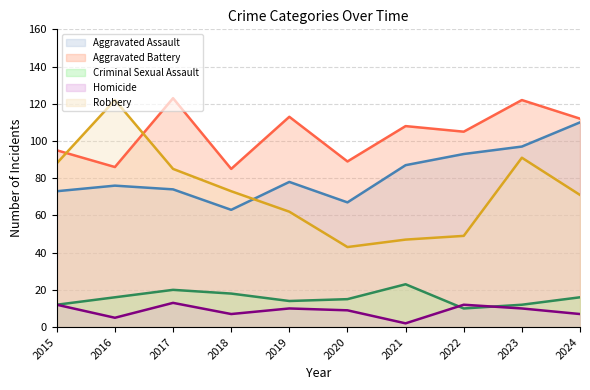

Between 2016 and 2024, which series saw the biggest shift?

Robbery